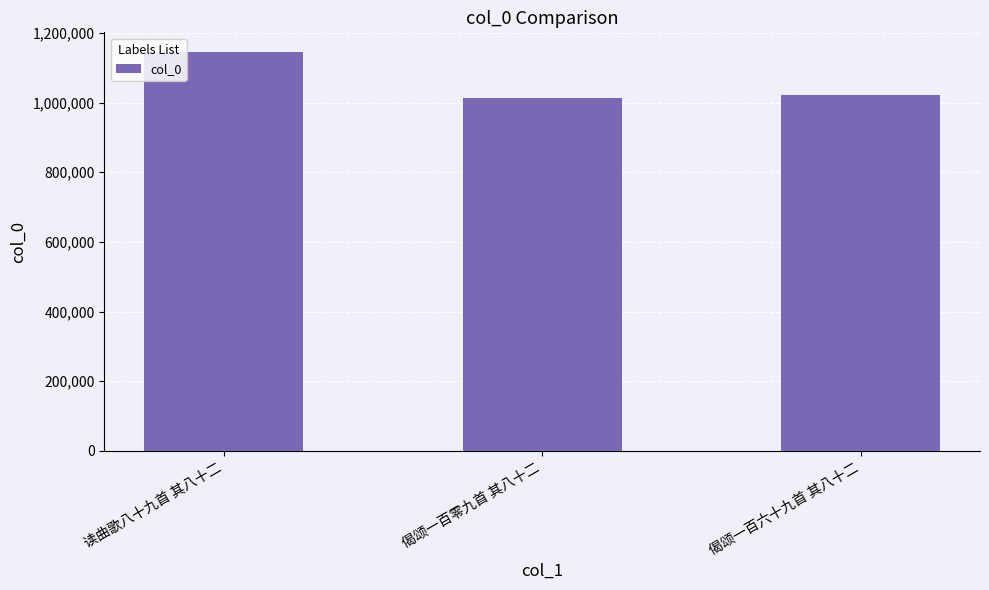

What is the change in value from 偈颂一百零九首 其八十二 to 偈颂一百六十九首 其八十二?

+9720